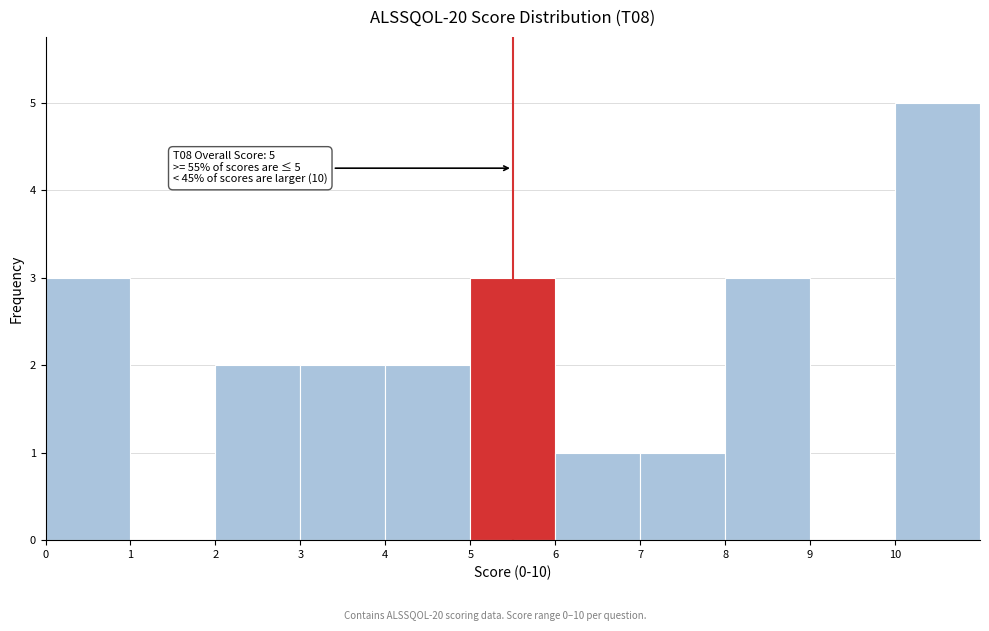

Which range on the x-axis has the tallest bar?

10 to 11